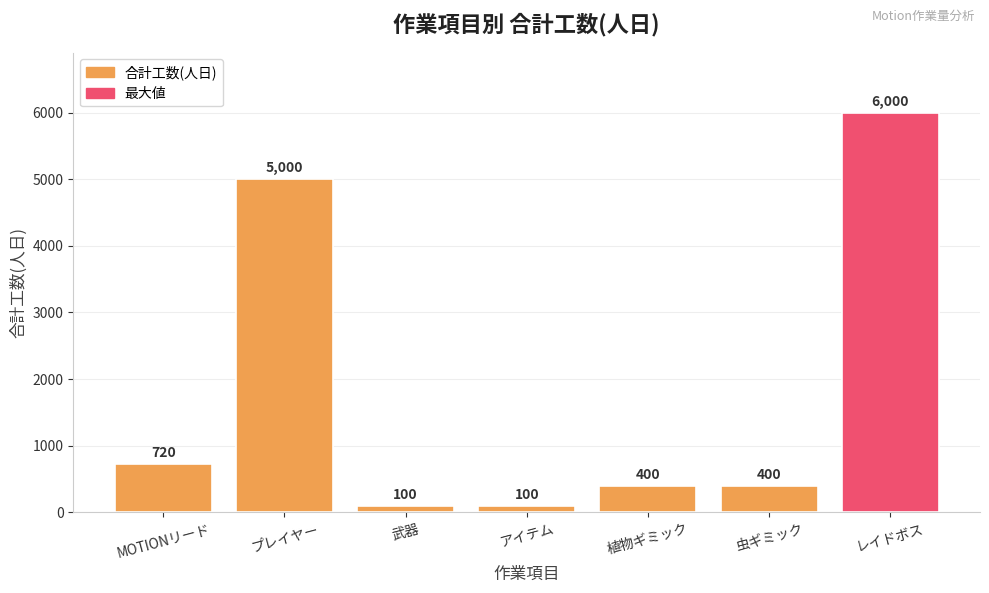

Reading left to right, what are all the values shown in this chart?

720	5000	100	100	400	400	6000